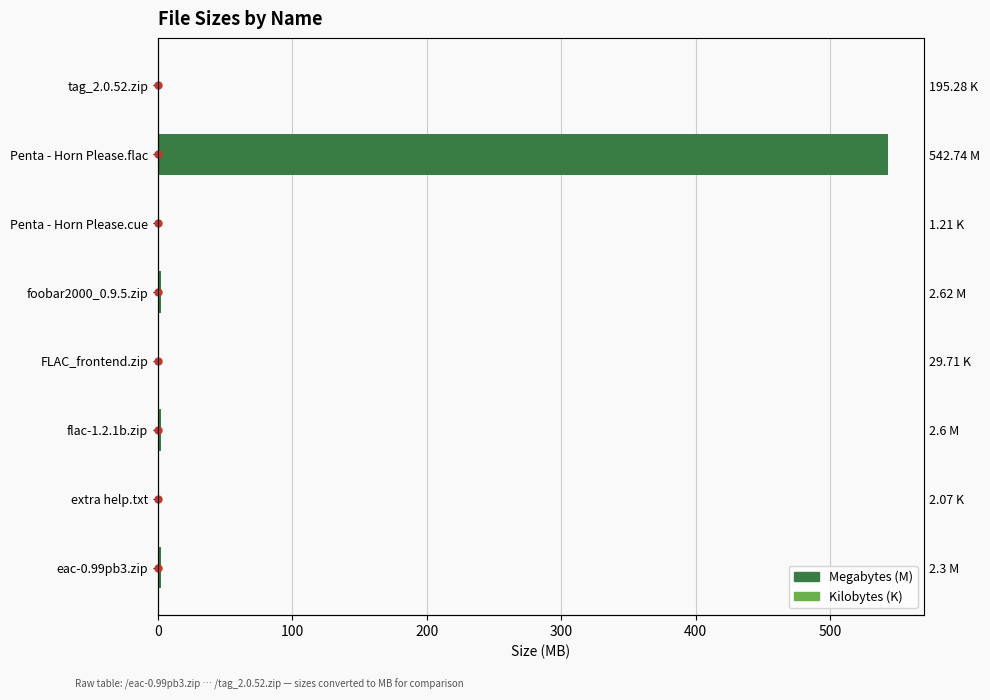

True or false: Size (KB, conv. to MB) has a value of 0.0 at extra help.txt.

True